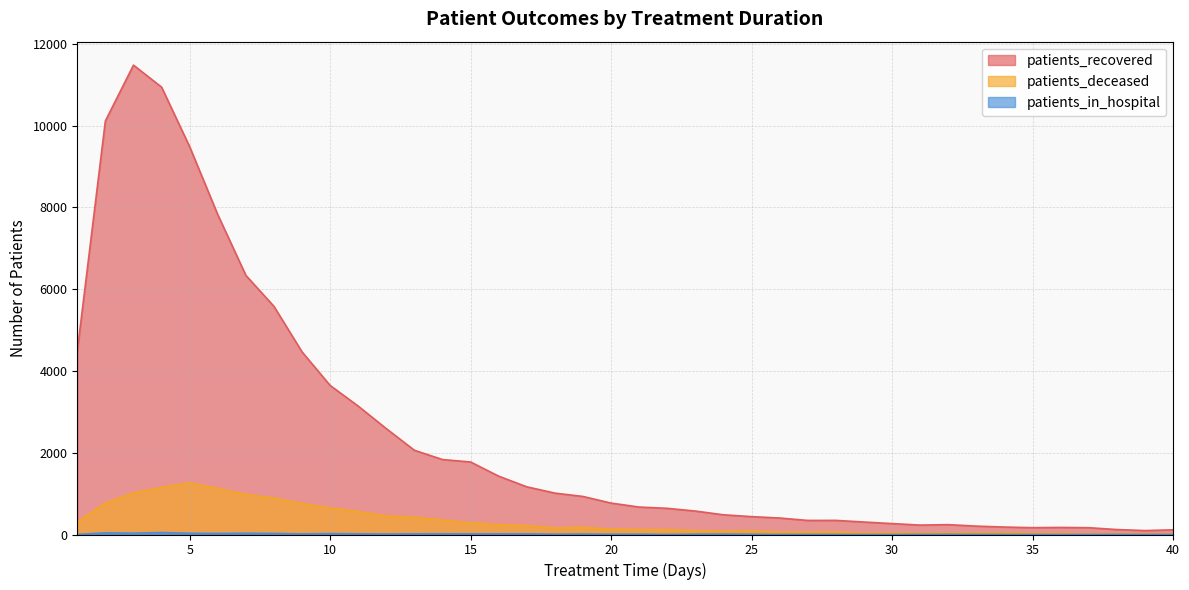

Reading right to left, transcribe all the data shown in this chart.

patients_recovered: 40=114	39=96	38=121	37=166	36=173	35=167	34=182	33=205	32=241	31=230	30=267	29=305	28=345	27=344	26=403	25=437	24=482	23=573	22=640	21=671	20=768	19=930	18=1012	17=1166	16=1426	15=1773	14=1833	13=2059	12=2588	11=3139	10=3645	9=4465	8=5579	7=6337	6=7822	5=9482	4=10940	3=11478	2=10114	1=4483
patients_deceased: 40=16	39=16	38=15	37=15	36=22	35=26	34=39	33=35	32=36	31=33	30=36	29=34	28=61	27=56	26=57	25=90	24=85	23=93	22=119	21=121	20=130	19=175	18=159	17=218	16=243	15=284	14=353	13=422	12=454	11=562	10=647	9=759	8=890	7=982	6=1127	5=1263	4=1151	3=1017	2=771	1=304
patients_in_hospital: 40=2	39=1	38=2	37=1	36=0	35=1	34=2	33=3	32=5	31=4	30=1	29=0	28=2	27=3	26=2	25=6	24=10	23=8	22=2	21=8	20=6	19=11	18=8	17=15	16=16	15=14	14=17	13=16	12=11	11=16	10=22	9=15	8=26	7=30	6=26	5=30	4=48	3=33	2=40	1=2